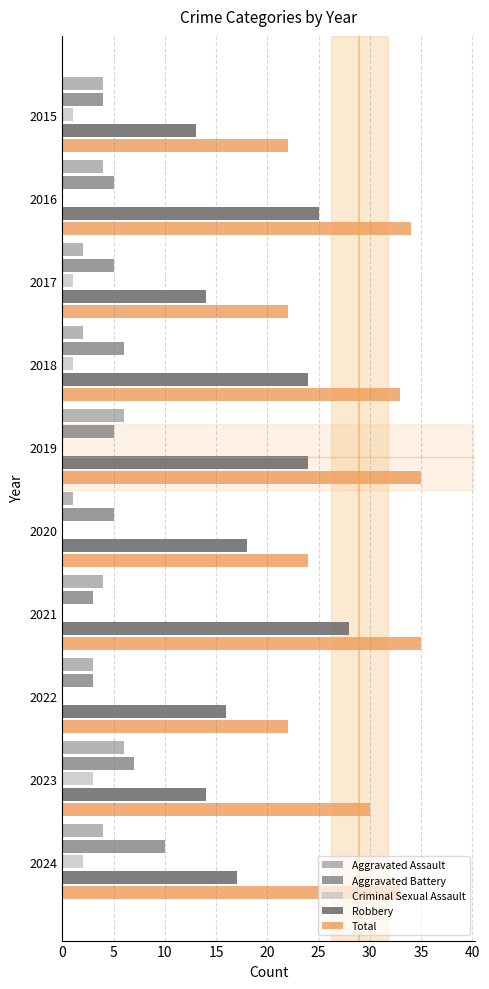

What is the sum of all Criminal Sexual Assault values?

8